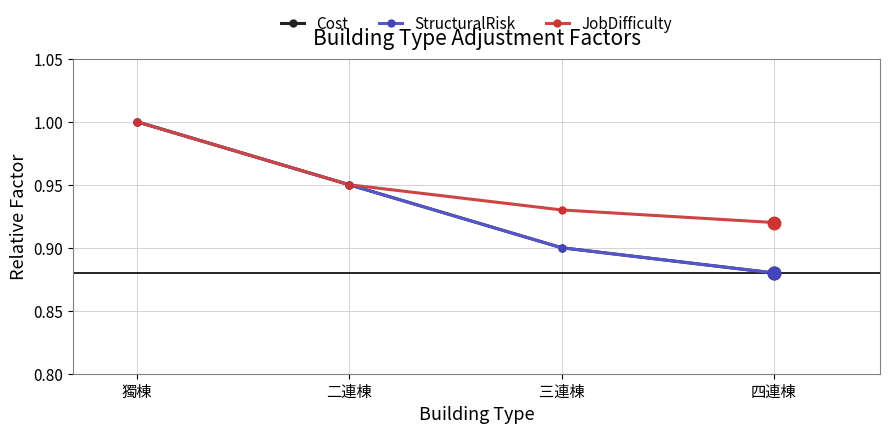

Reading left to right, list all the values displayed in this chart.

Cost: 獨棟=1.0	二連棟=0.9	三連棟=0.9	四連棟=0.9
StructuralRisk: 獨棟=1.0	二連棟=0.9	三連棟=0.9	四連棟=0.9
JobDifficulty: 獨棟=1.0	二連棟=0.9	三連棟=0.9	四連棟=0.9